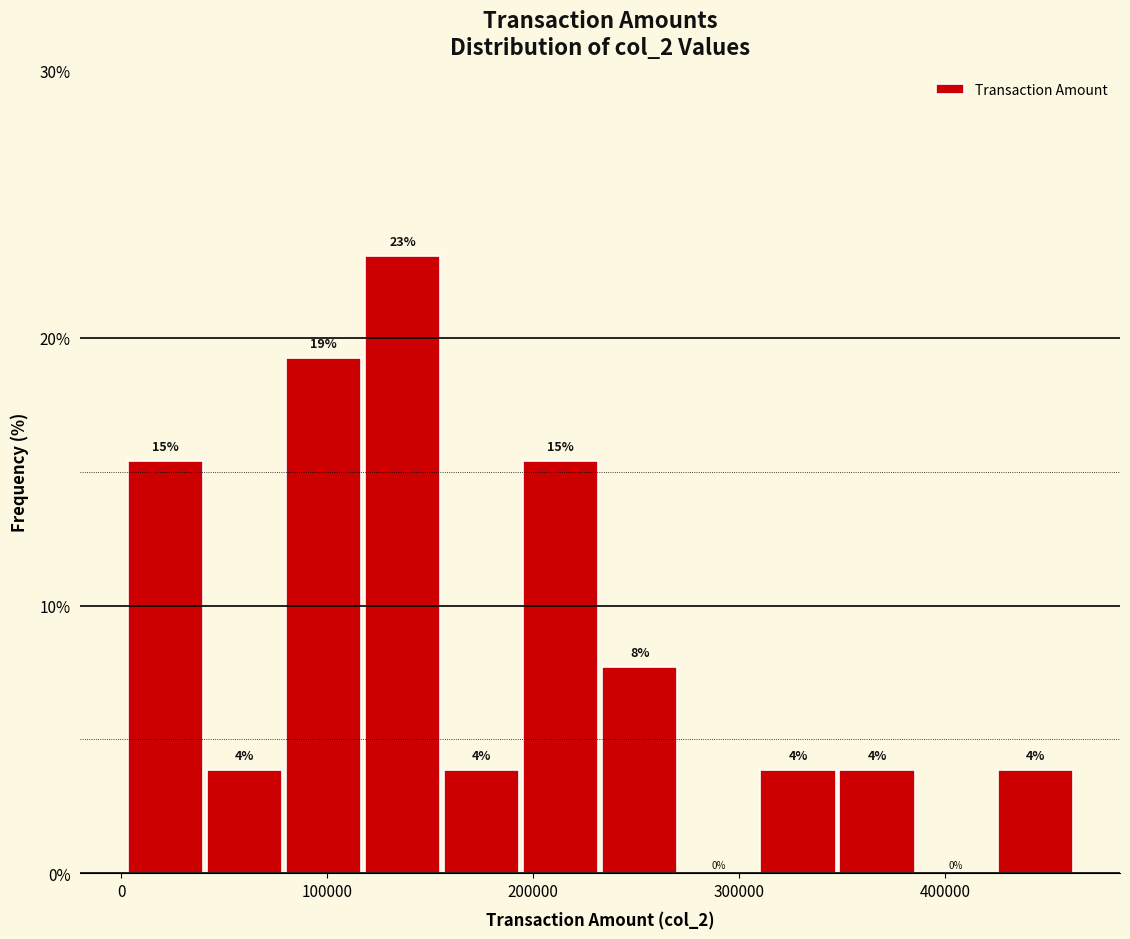

Read against the x-axis, roughly where is the centre of the tallest bar?

140000